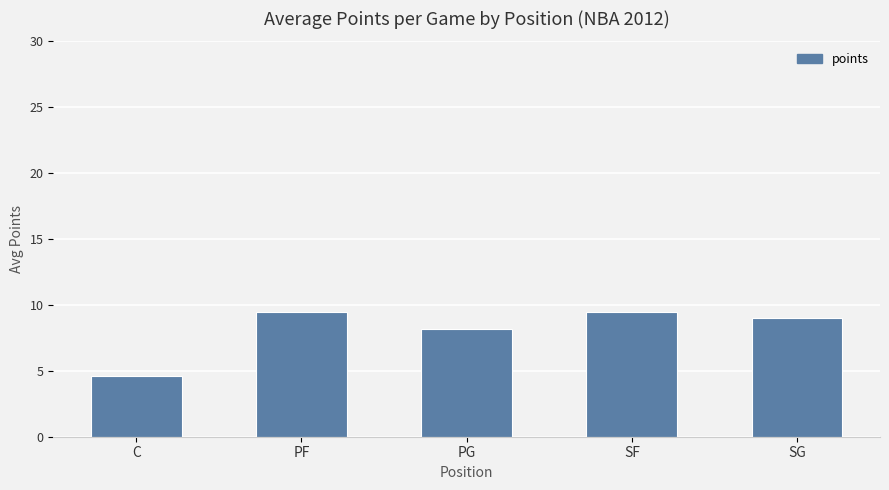

Reading right to left, list all the values displayed in this chart.

9.0	9.5	8.2	9.5	4.6